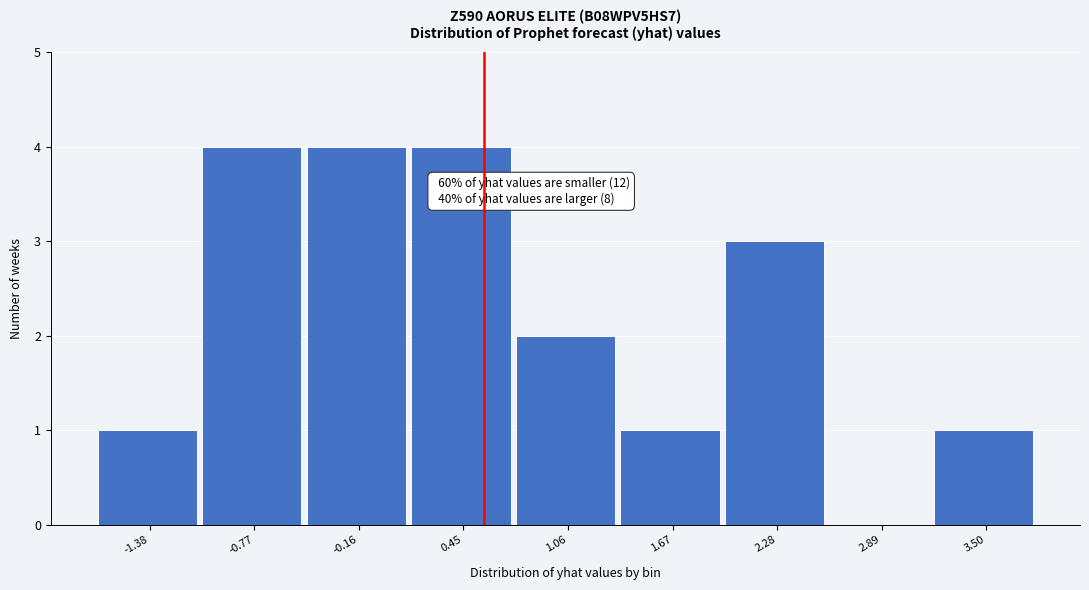

Reading left to right, extract all data points from this chart.

-1.38=1	-0.77=4	-0.16=4	0.45=4	1.06=2	1.67=1	2.28=3	2.89=0	3.50=1